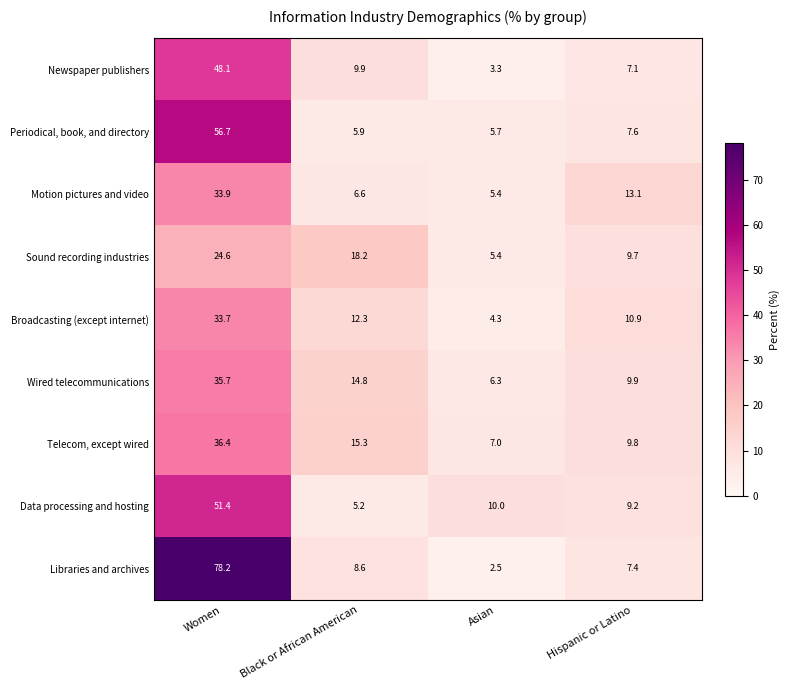

What is the sum of the Wired telecommunications values at Asian and Women?

42.0